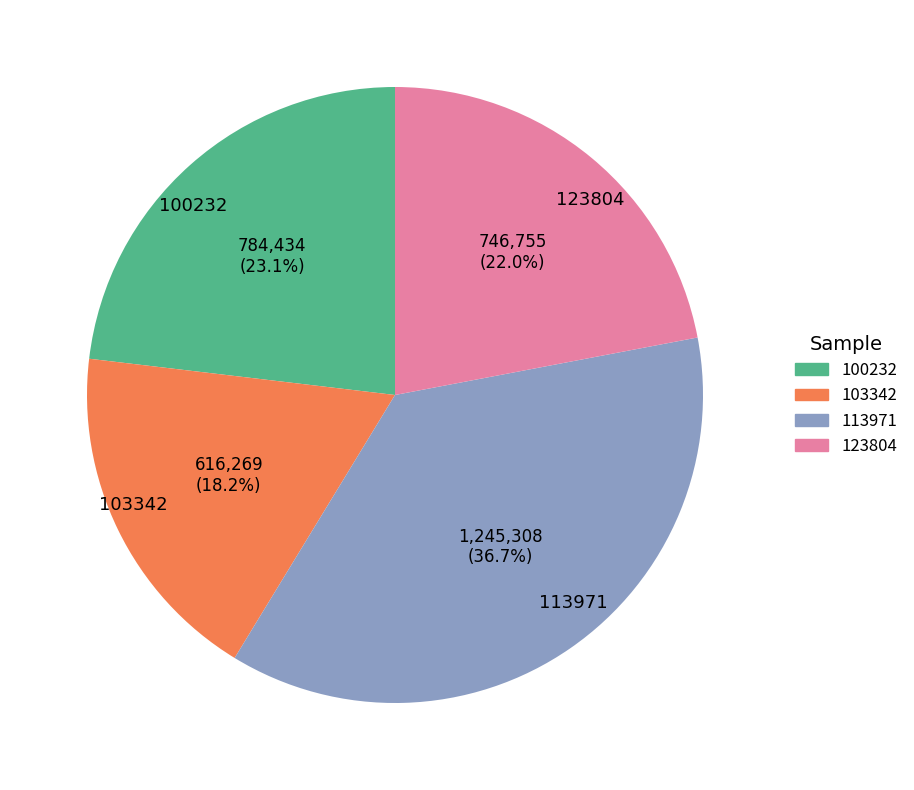

Rank the categories by value from highest to lowest.

113971, 100232, 123804, 103342